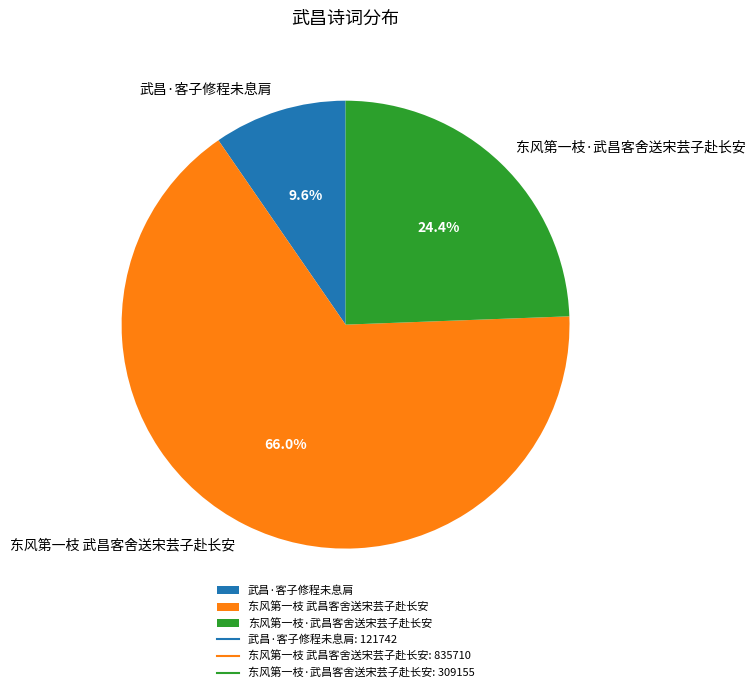

Which has a higher value, 武昌·客子修程未息肩 or 东风第一枝·武昌客舍送宋芸子赴长安?

东风第一枝·武昌客舍送宋芸子赴长安